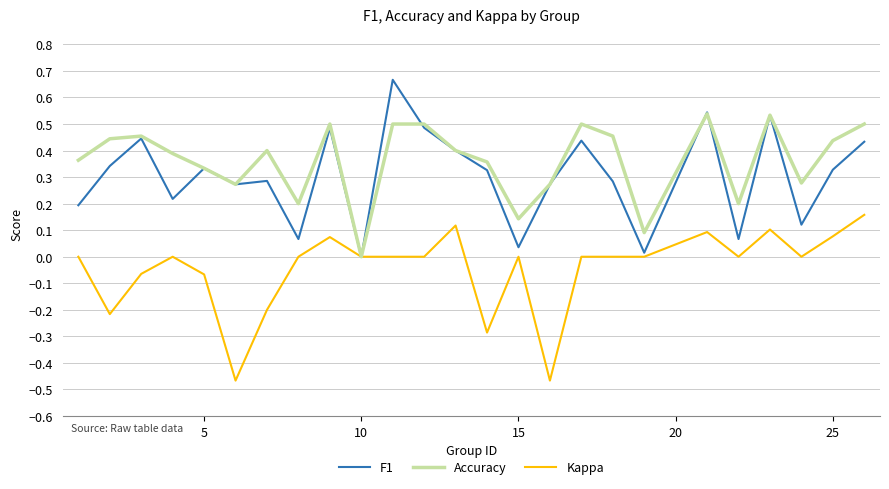

List the series in order of their peak value, highest first.

F1, Accuracy, Kappa